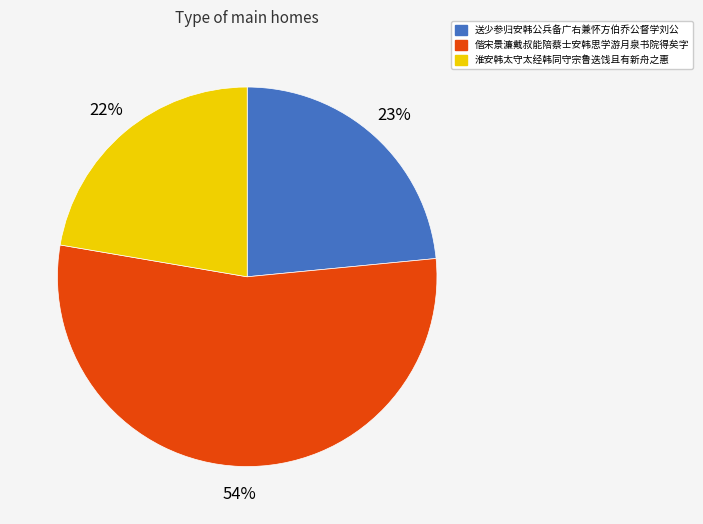

Is it true that 淮安韩太守太经韩同守宗鲁迭饯且有新舟之惠 is 22% of the pie?

True